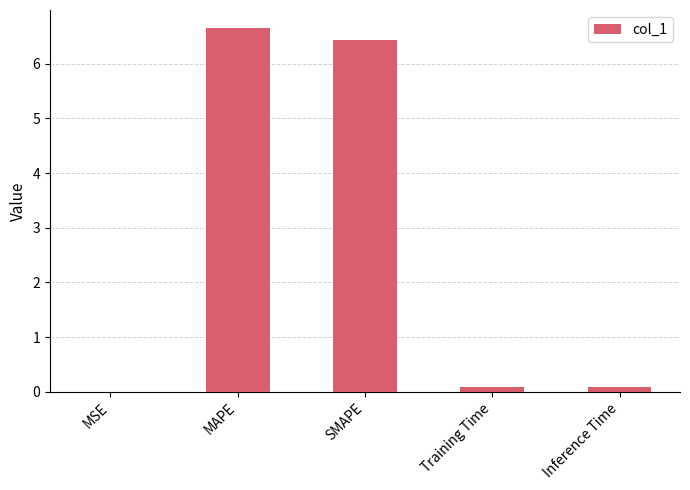

What is the sum of all values?

13.3